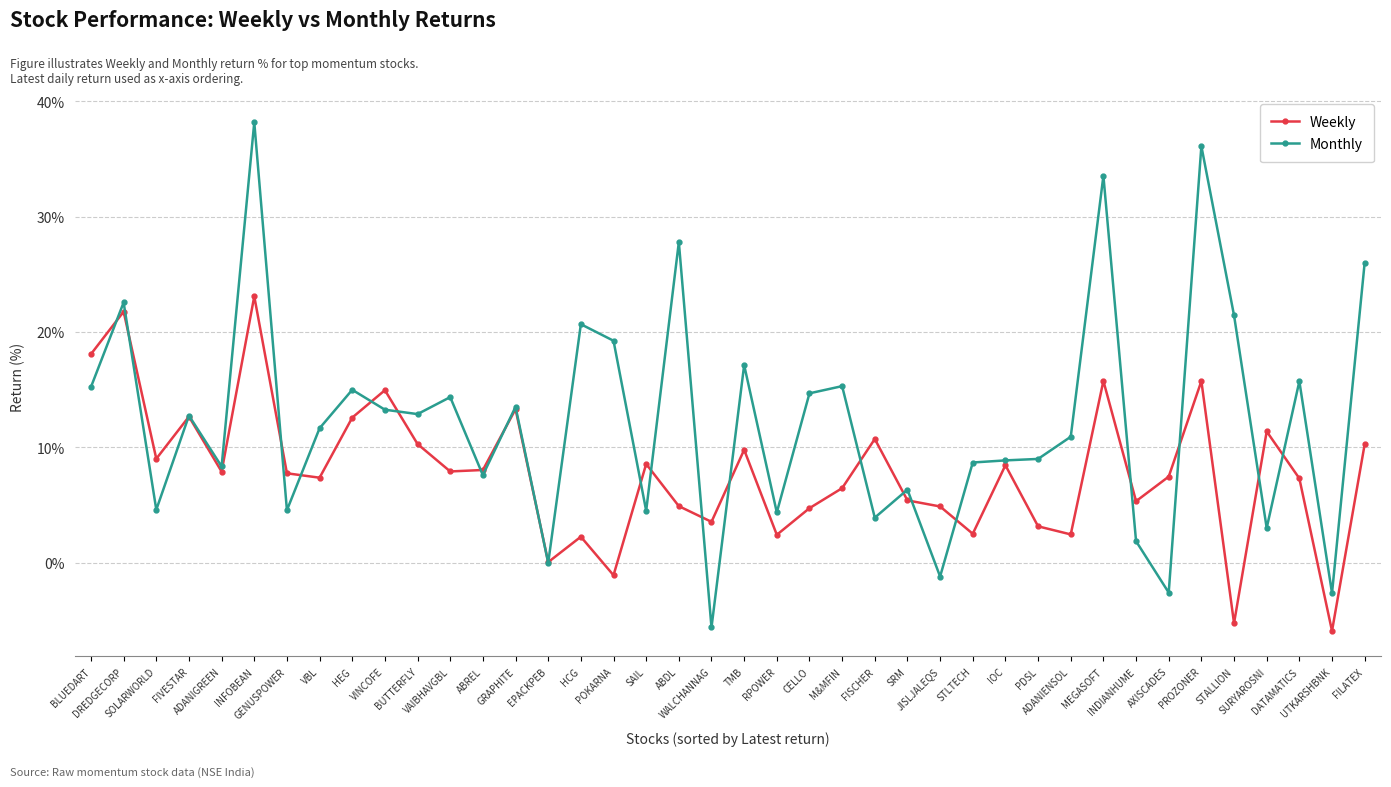

Which series has the widest spread of values?

Monthly